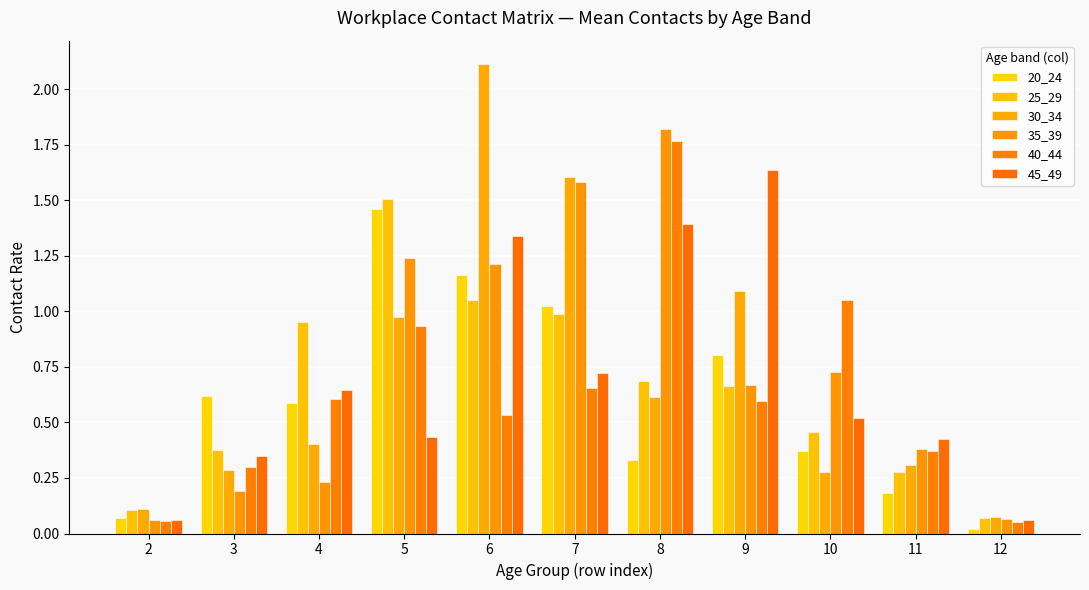

Which series has the largest range (max minus min)?

30_34